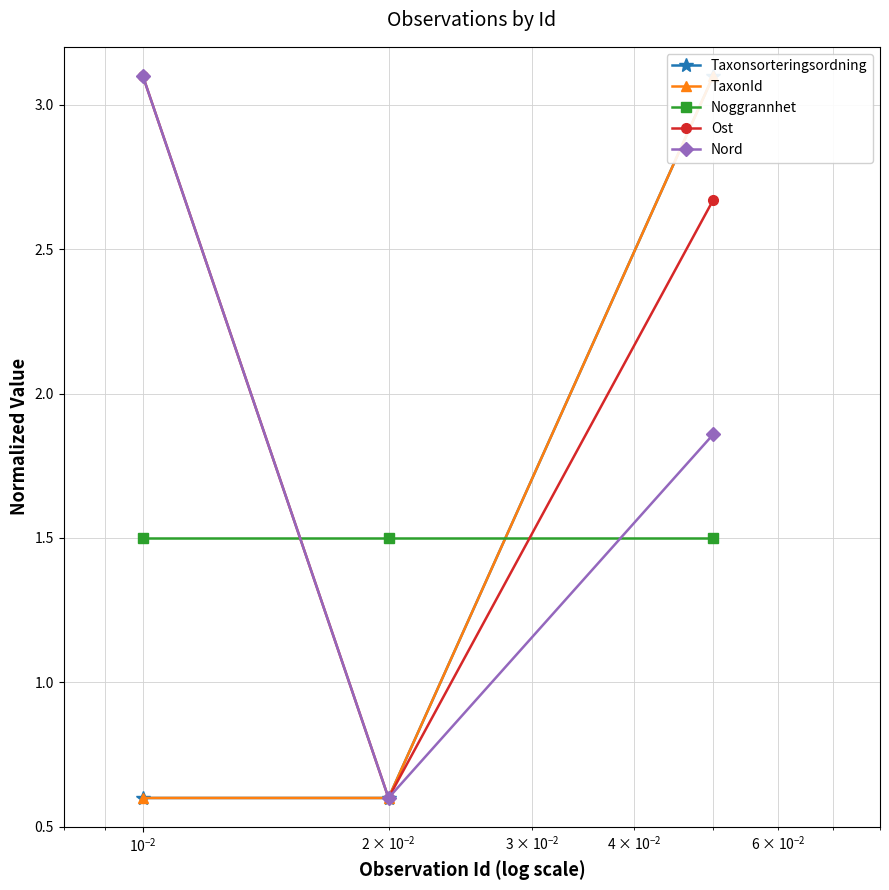

Reading left to right, list all the values displayed in this chart.

Taxonsorteringsordning: 0.6	0.6	3.1
TaxonId: 0.6	0.6	3.1
Noggrannhet: 1.5	1.5	1.5
Ost: 3.1	0.6	2.7
Nord: 3.1	0.6	1.9